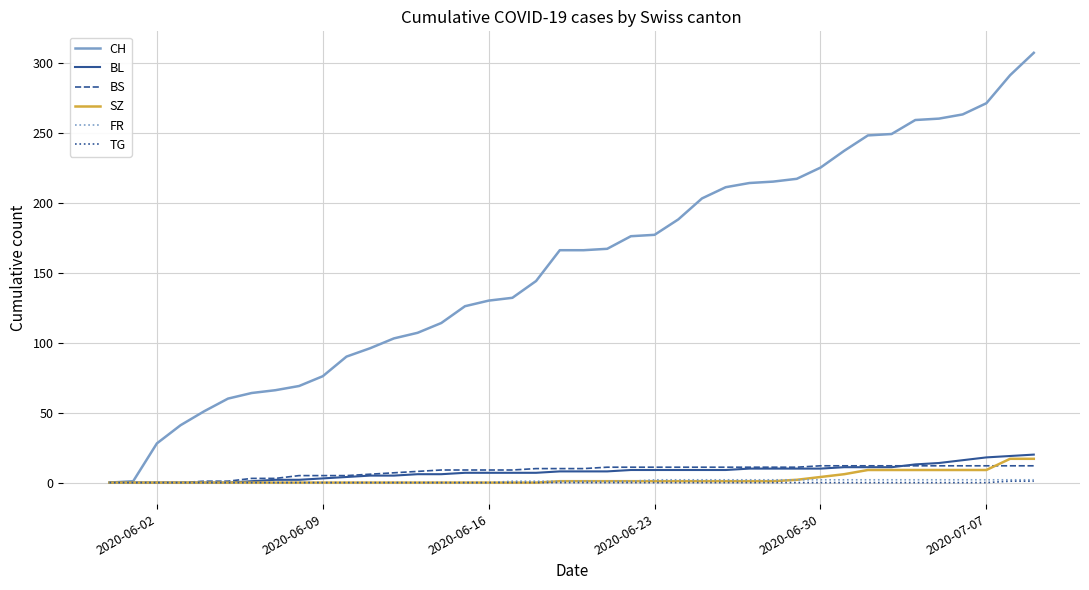

Which series has the largest range (max minus min)?

CH